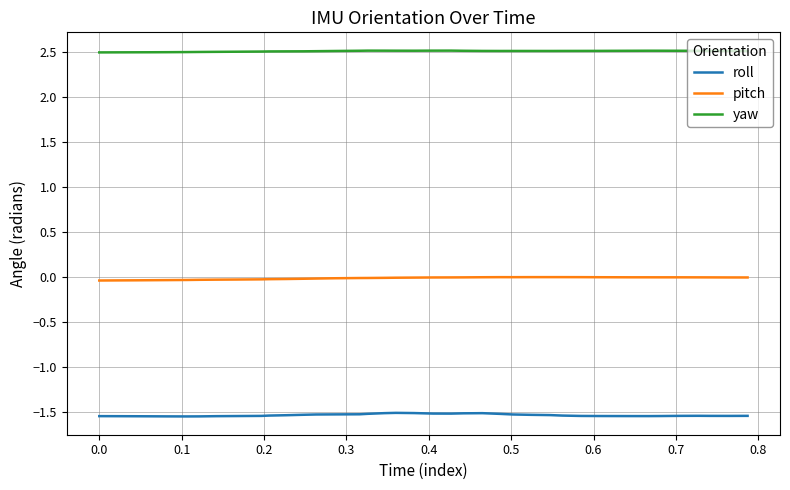

What is the minimum value for yaw?

2.5